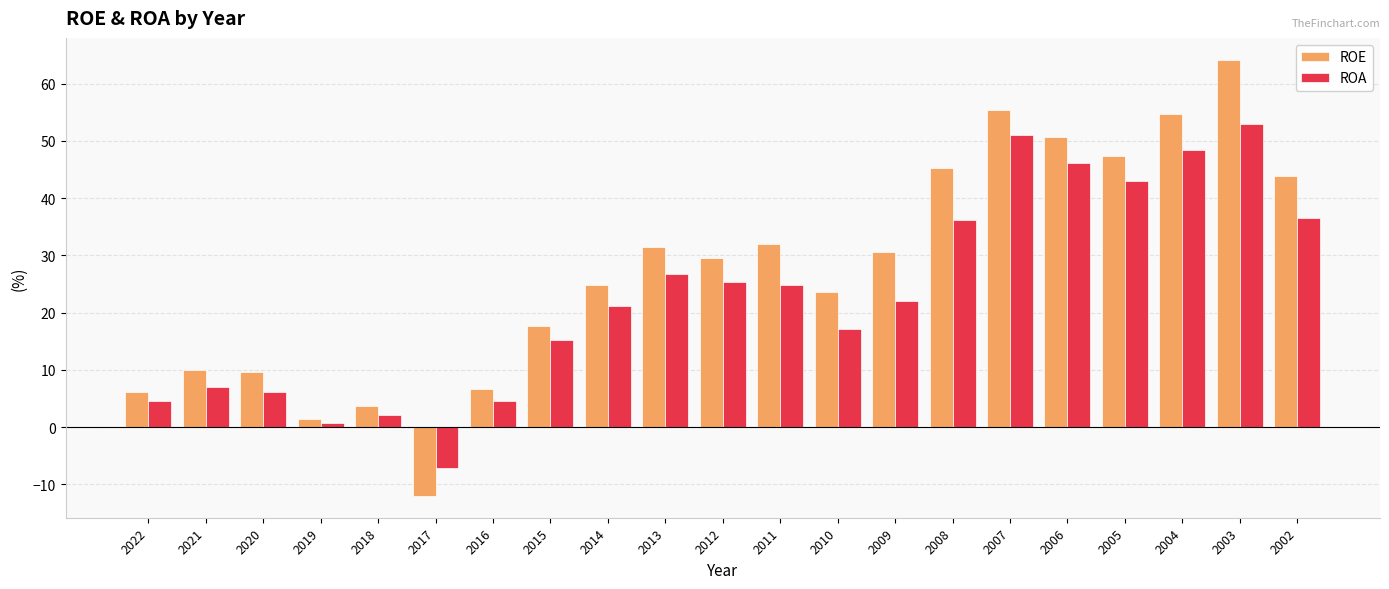

How many groups of bars are there?

21